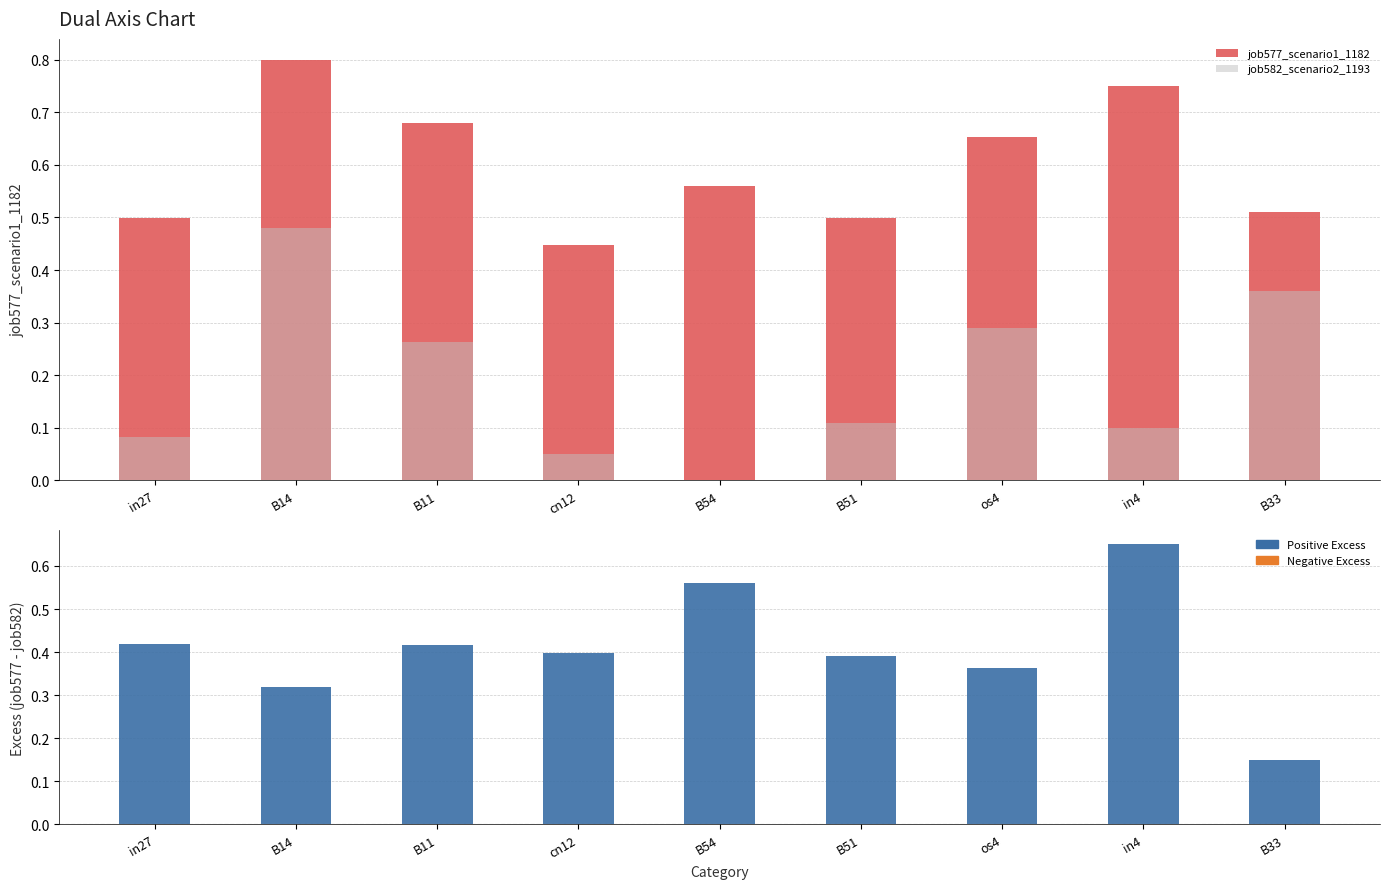

Between B14 and in4, which series saw the biggest shift?

job582_scenario2_1193